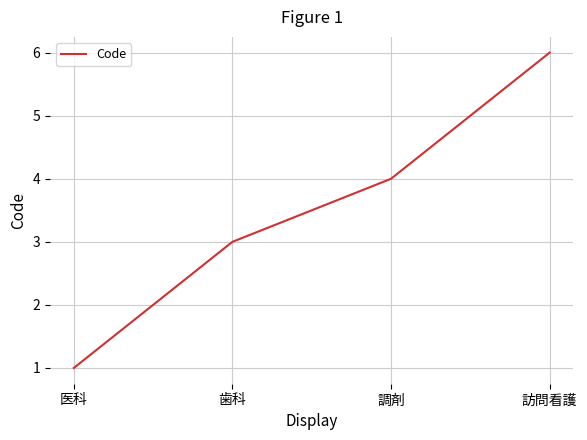

Rank the categories by value from lowest to highest.

医科, 歯科, 調剤, 訪問看護